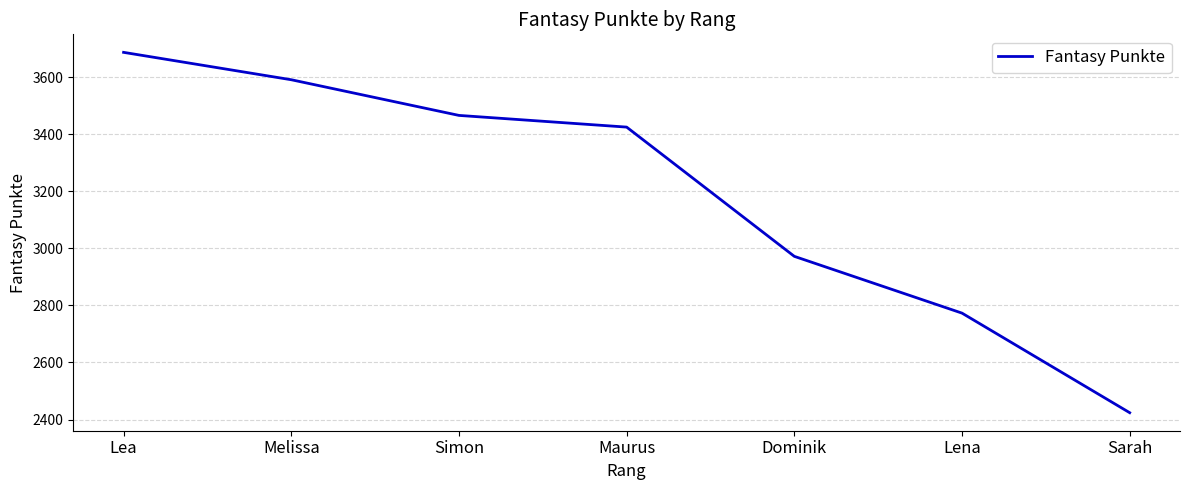

How many series are shown in this chart?

1